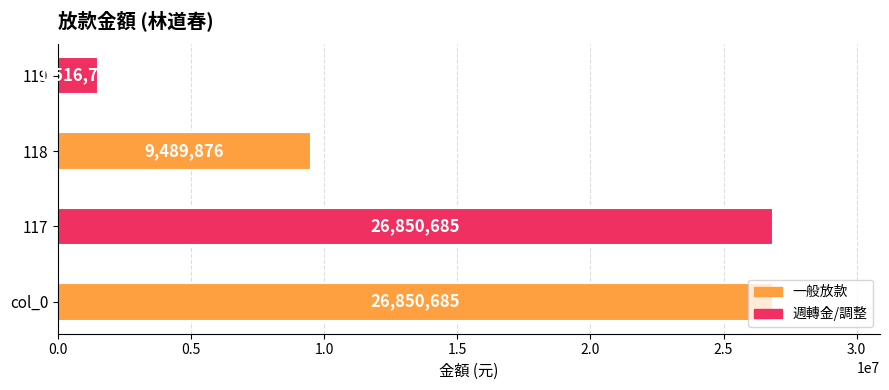

How many data points does each series have?

4